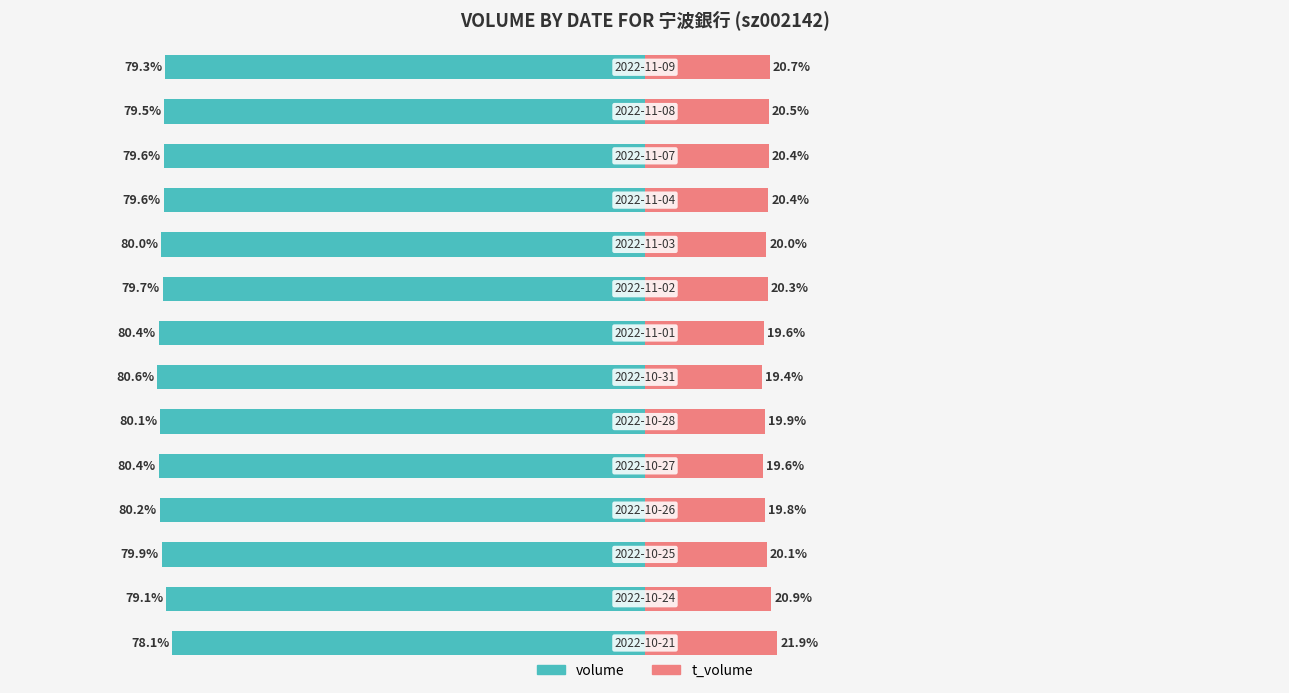

Reading right to left, extract all data points from this chart.

volume: 13=-78.1	12=-79.1	11=-79.9	10=-80.2	9=-80.4	8=-80.1	7=-80.6	6=-80.4	5=-79.7	4=-80.0	3=-79.6	2=-79.6	1=-79.5	0=-79.3
t_volume: 13=21.9	12=20.9	11=20.1	10=19.8	9=19.6	8=19.9	7=19.4	6=19.6	5=20.3	4=20.0	3=20.4	2=20.4	1=20.5	0=20.7